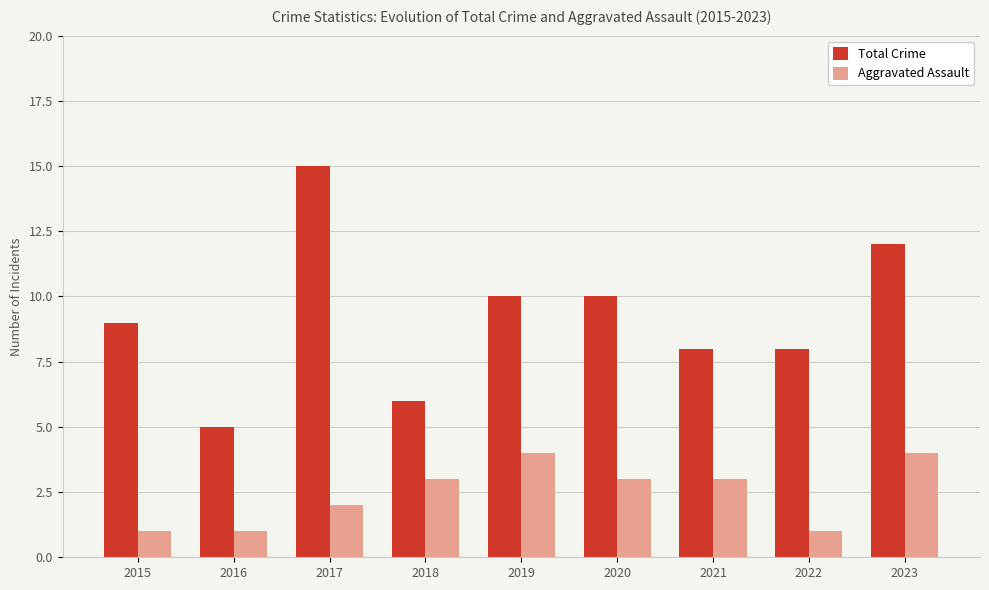

What is the sum of the Total Crime values at 2022 and 2017?

23